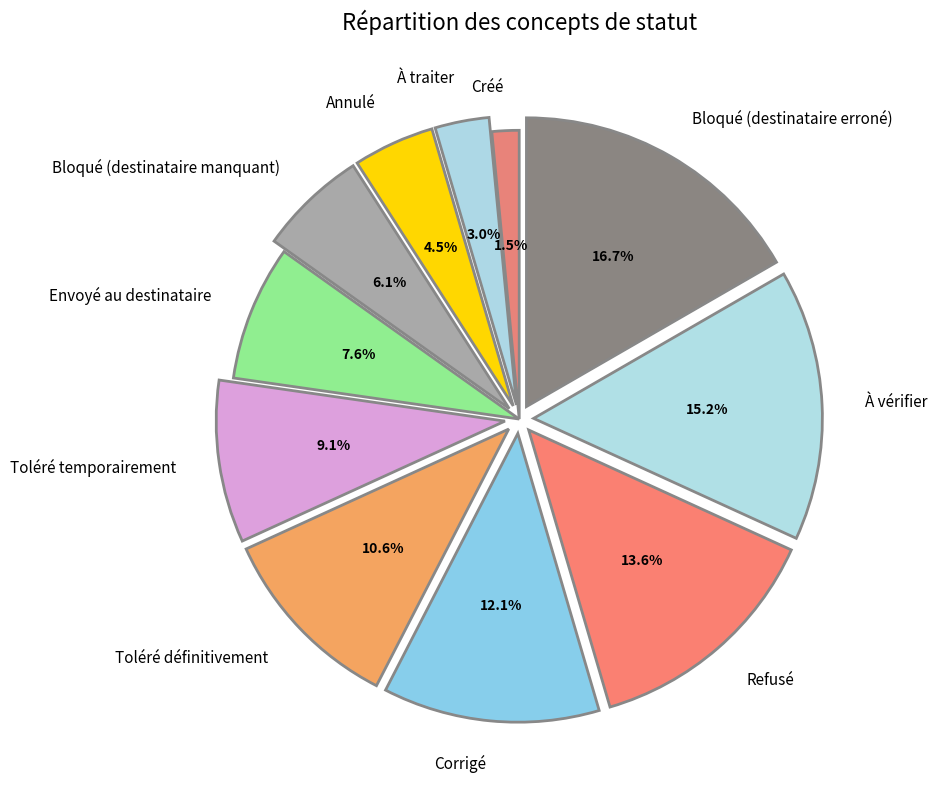

Which has a higher value, Refusé or Toléré temporairement?

Refusé